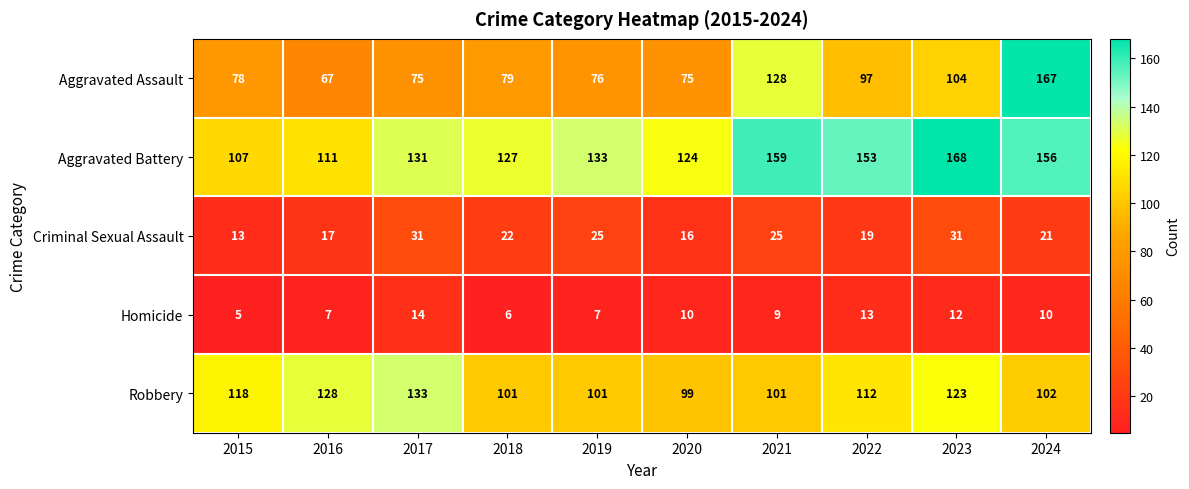

Rank the series by their maximum value, from highest to lowest.

Aggravated Battery, Aggravated Assault, Robbery, Criminal Sexual Assault, Homicide